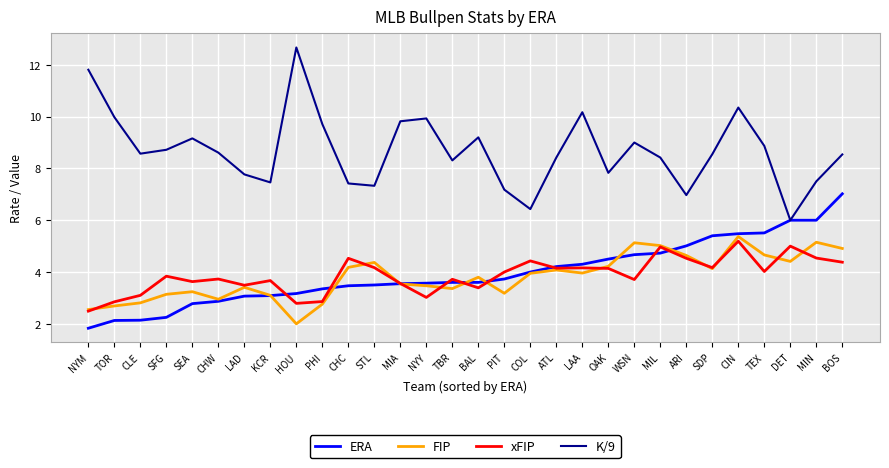

What is the sum of all FIP values?

114.2